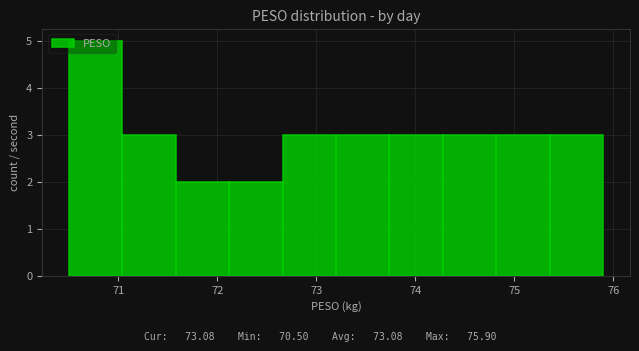

Over which range of the x-axis is the bar tallest?

70.50 to 71.04